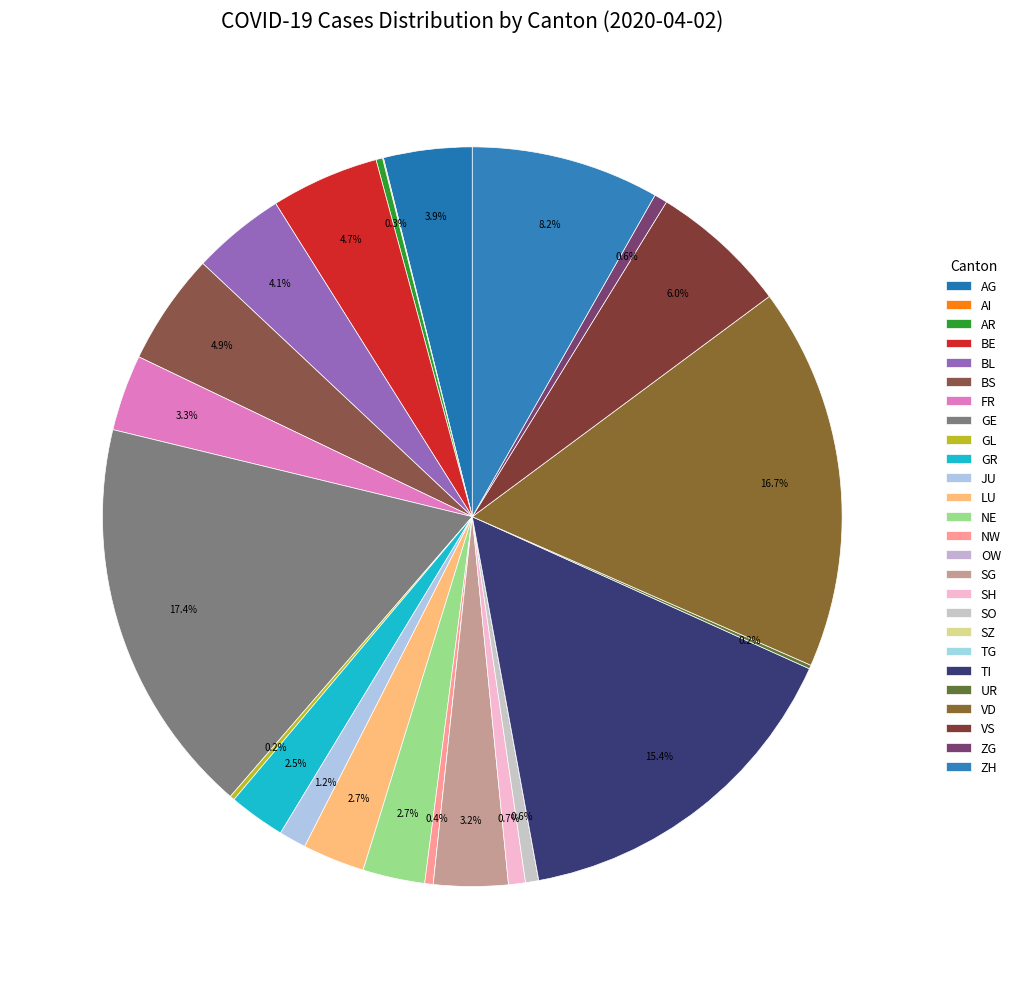

How many segments does this pie chart have?

26